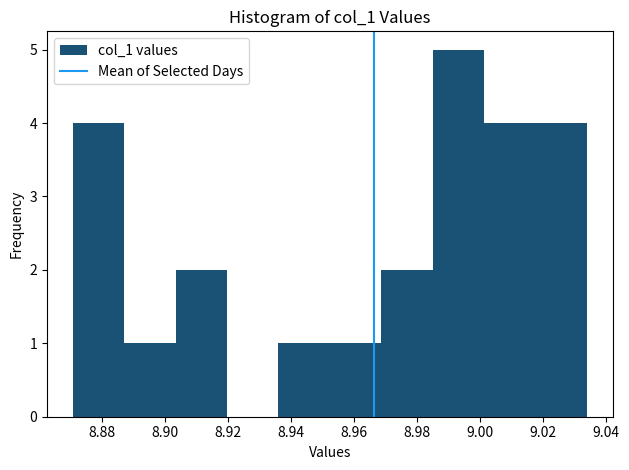

How tall is the bar that spans 8.888 to 8.904 on the x-axis? Neither the bar edges nor the heights are printed on the chart, so give them approximately, as read against the axes.

1